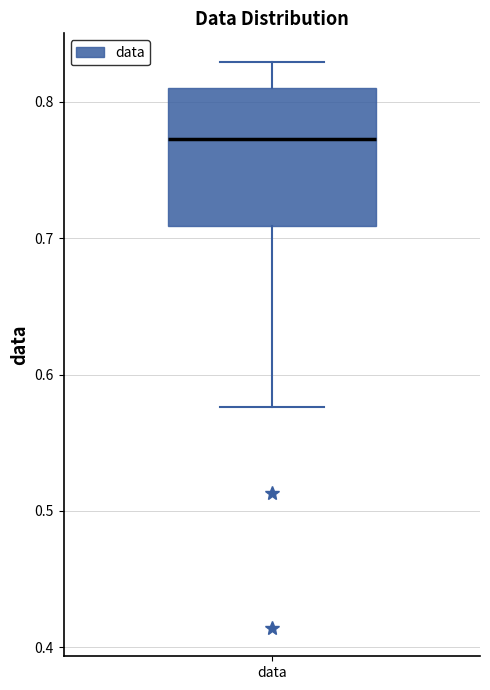

Read this box plot against the y-axis: the position of the median line, the range covered by the box, and the ends of both whiskers. The values are not printed on the chart, so give them approximately, as read against the axis.

median 0.77, box 0.71 to 0.81, whiskers 0.58 to 0.83